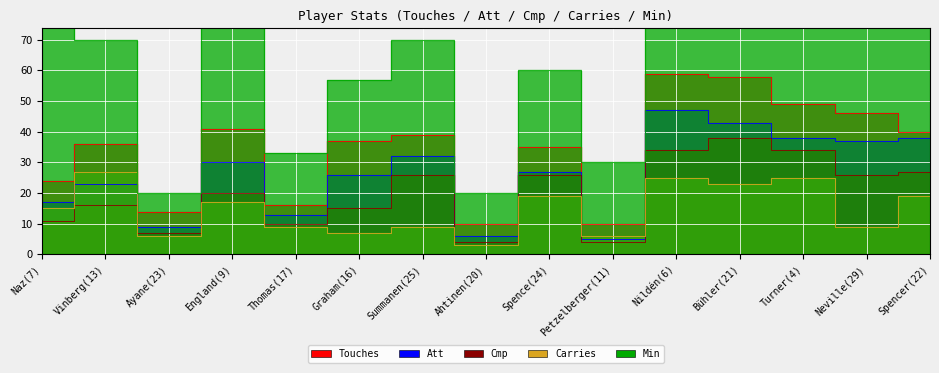

What is the label of the 3rd point from the left?

Ayane(23)